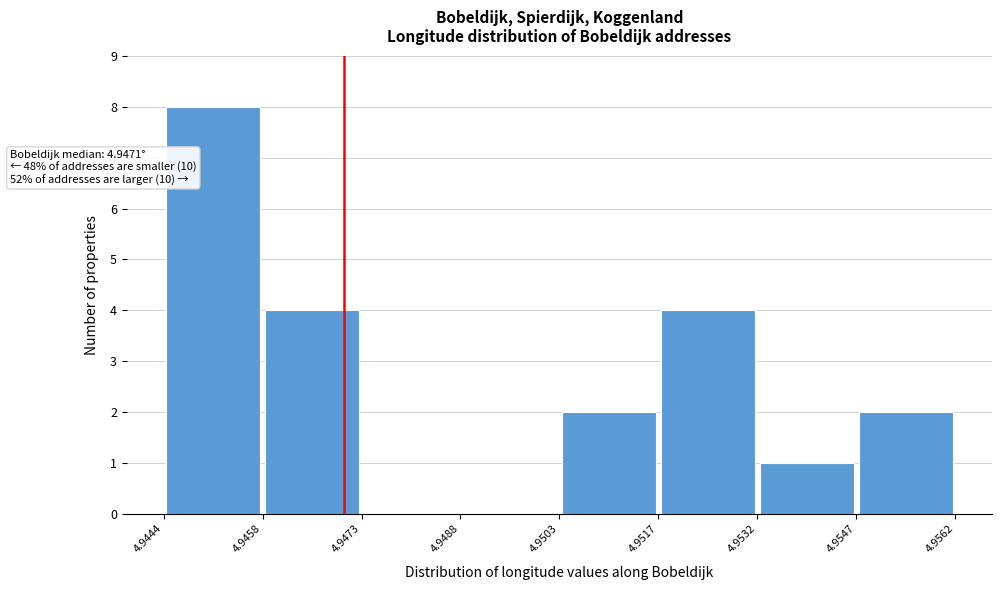

Over which range of the x-axis is the bar tallest?

4.9444 to 4.9458